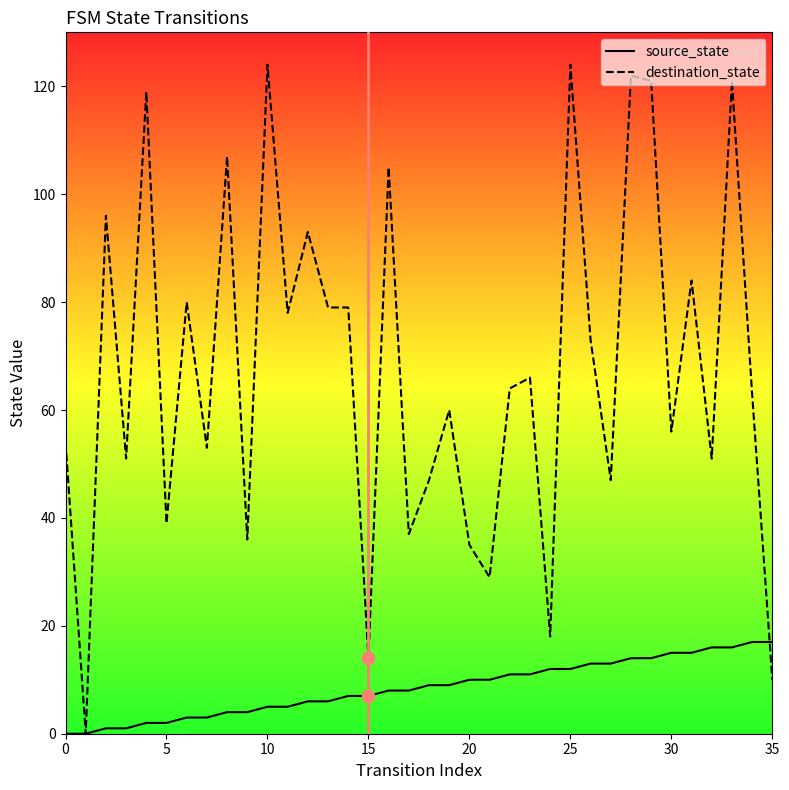

What are all the series names shown in the legend?

source_state, destination_state